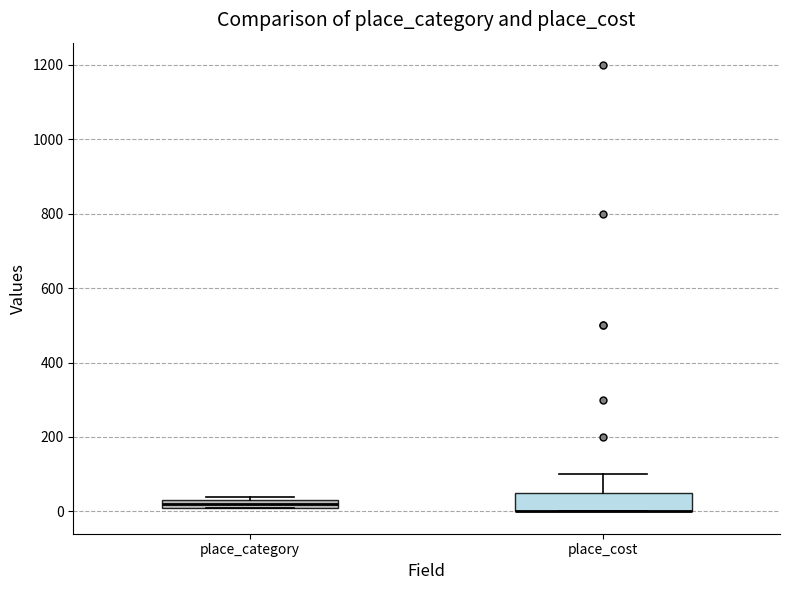

Where does the upper whisker of the box for place_cost end on the y-axis? The values are not printed on the chart, so give them approximately, as read against the axis.

100